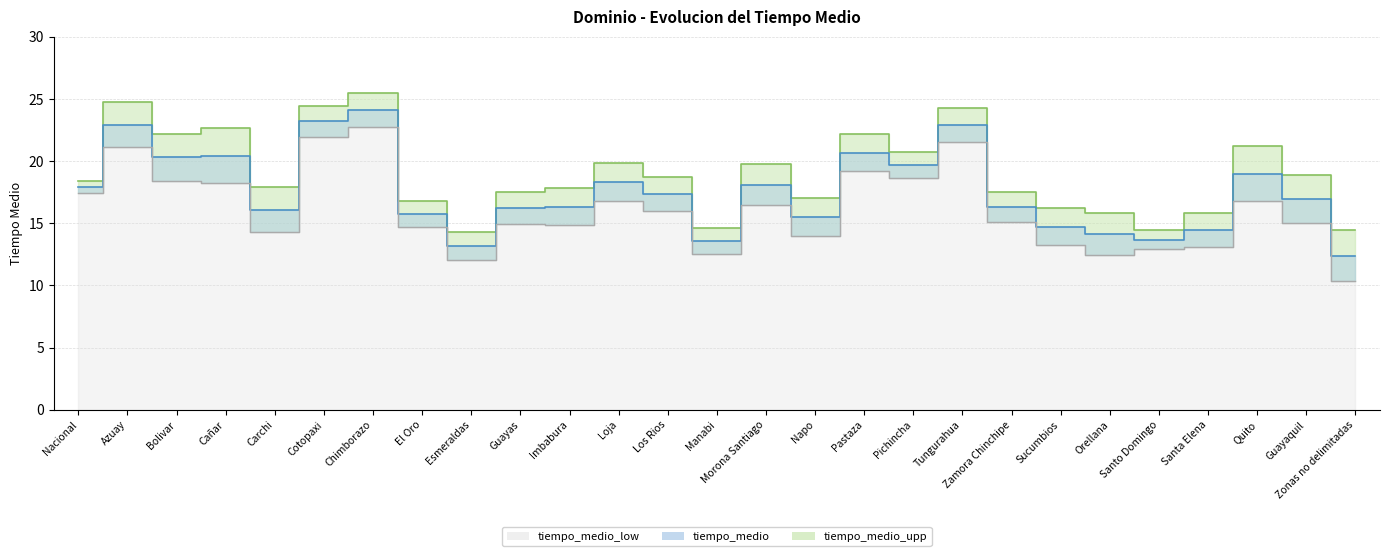

What is the difference between the second highest and minimum values in the tiempo_medio_low series?

11.6